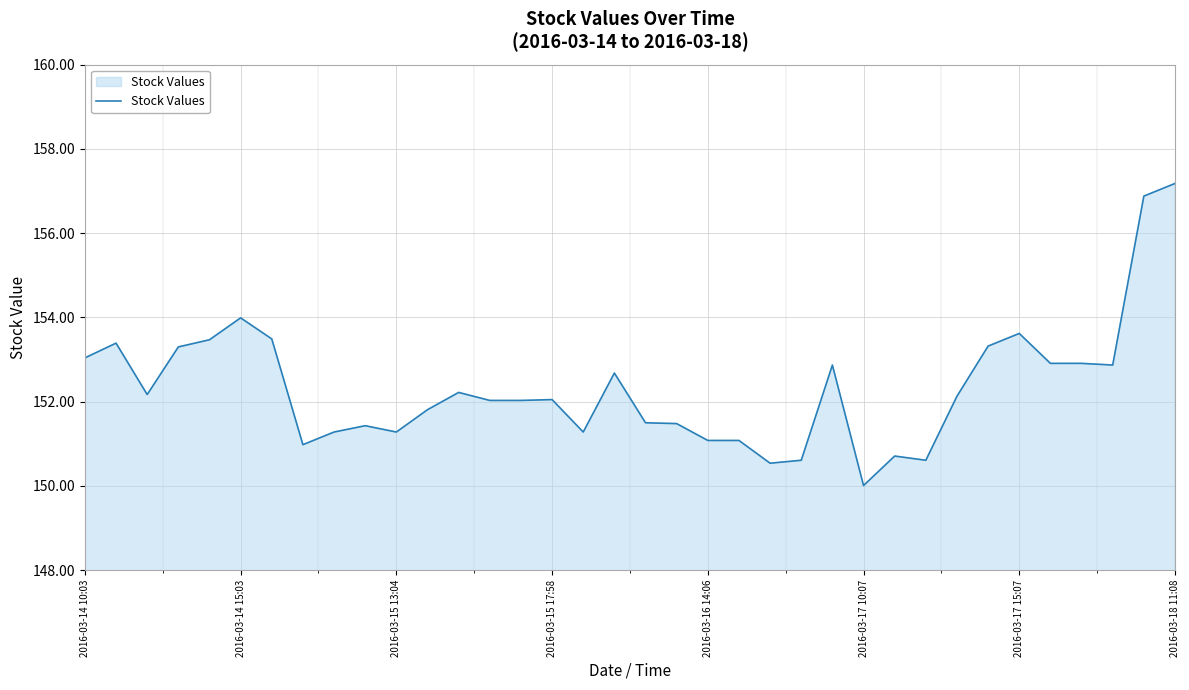

What is the smallest value displayed?

150.0